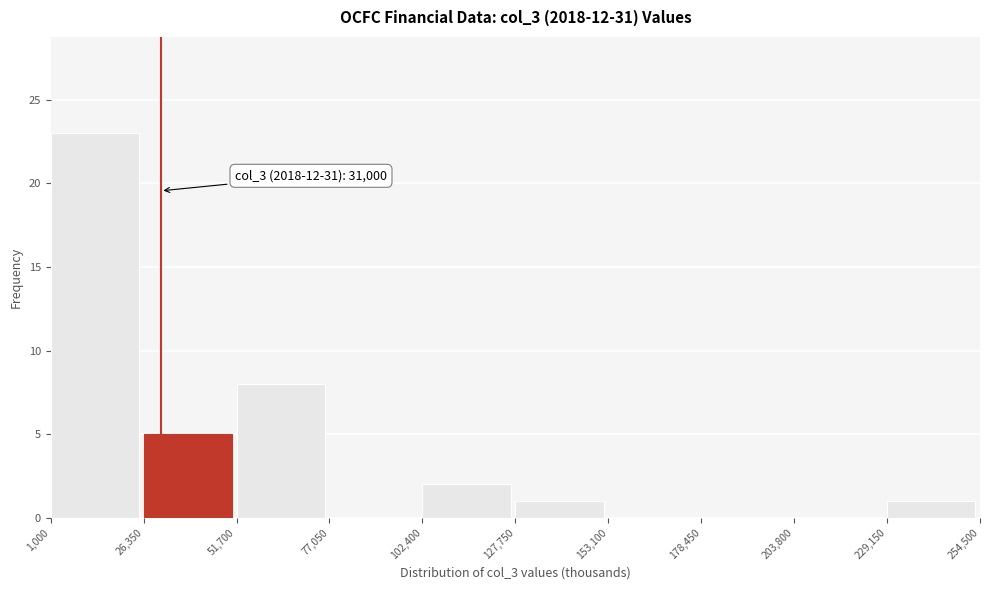

Over which range of the x-axis is the bar tallest?

1,000 to 26,350